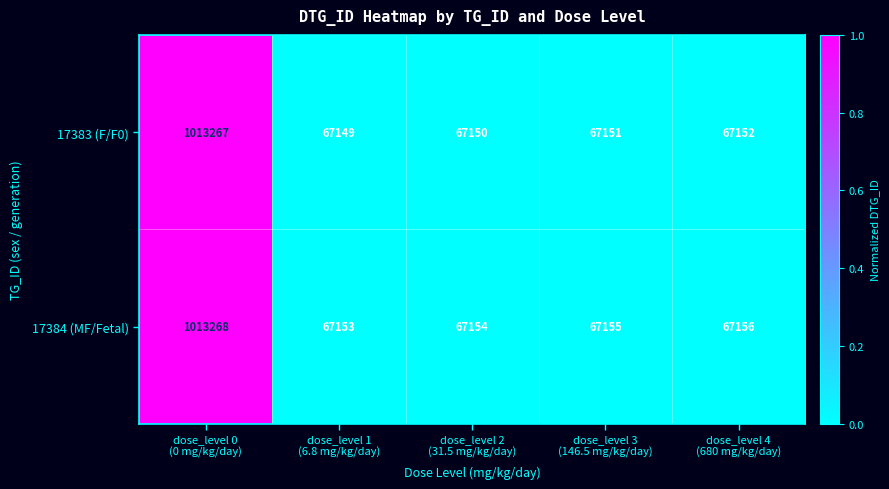

List the series in order of their overall mean, highest first.

17384 (MF/Fetal), 17383 (F/F0)